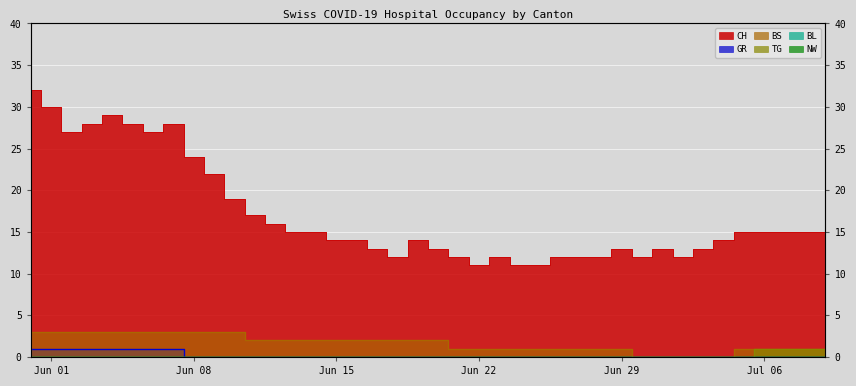

Does the chart display data point markers on the line(s)?

No